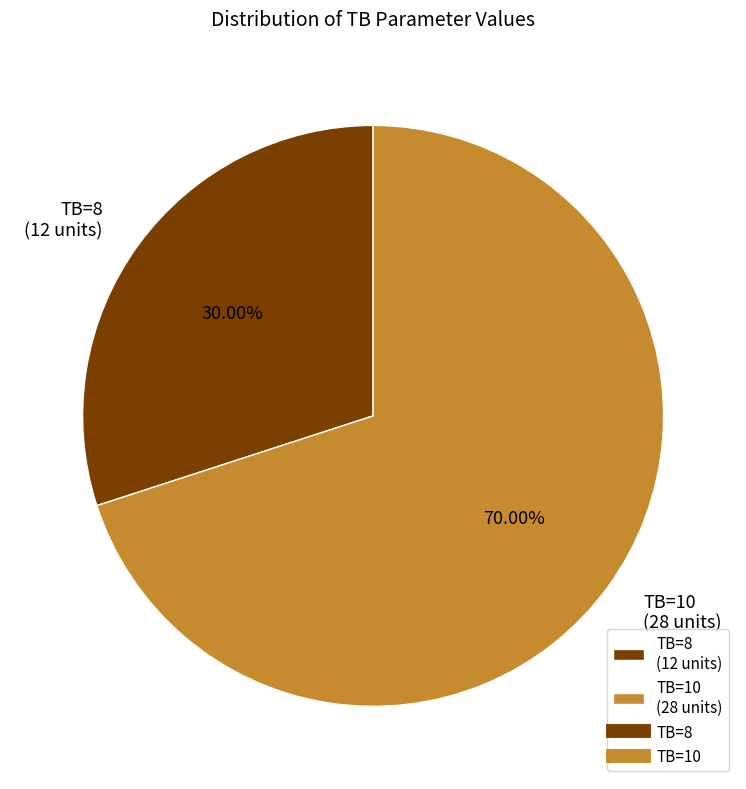

Between TB=8 (12 units) and TB=10 (28 units), which is larger?

TB=10 (28 units)